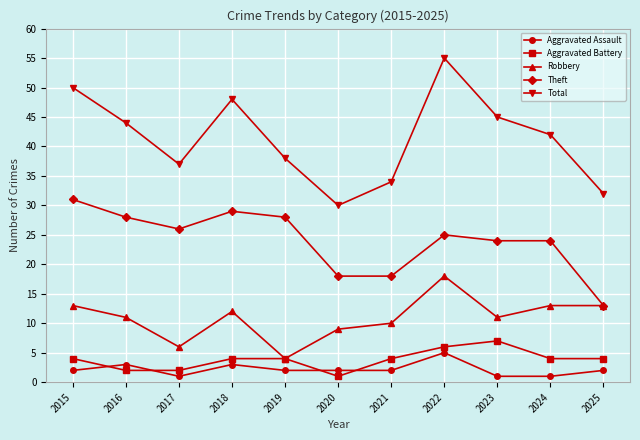

The Total series shows 55 at 2022. True or false?

True